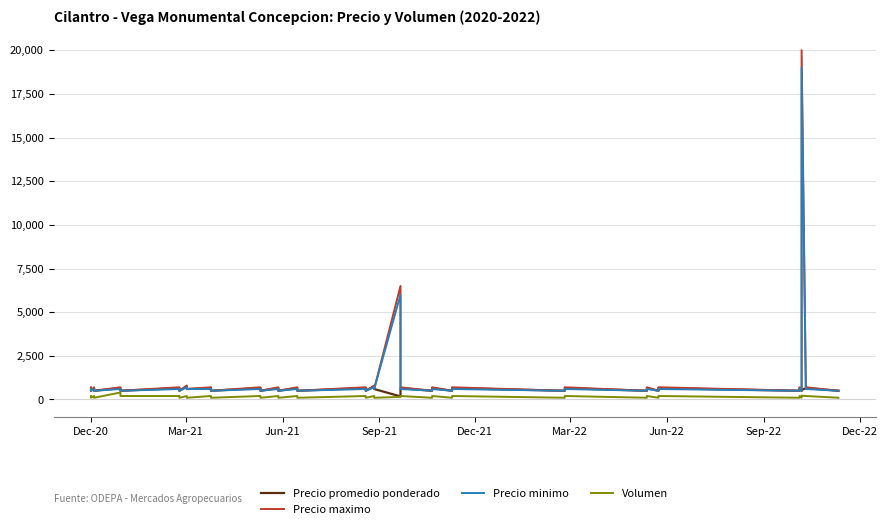

What is the difference between the highest and lowest values at Jun-22?

500